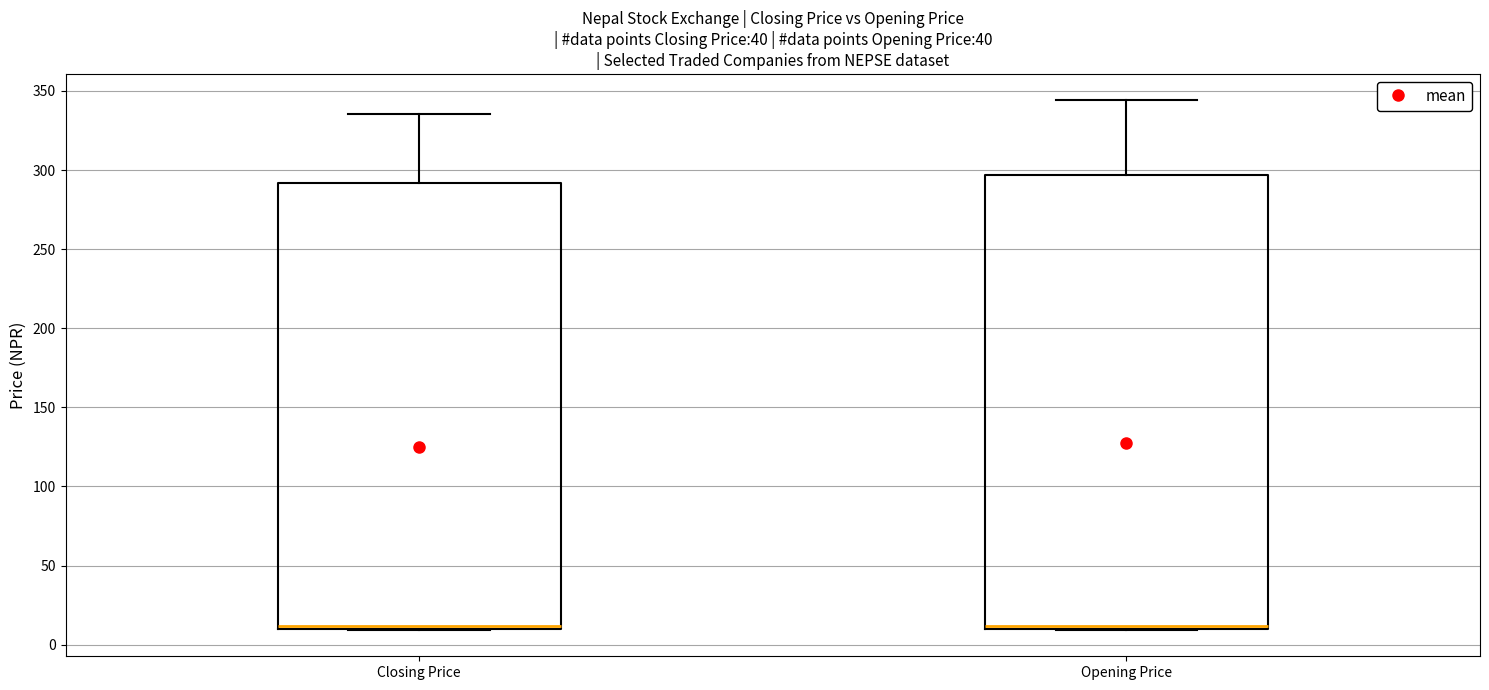

Reading left to right, transcribe this box plot: for each box, give where its median line is, the range the box spans, and where its two whiskers end, as read against the y-axis. The values are not printed on the chart, so give them approximately, as read against the axis.

Closing Price: median 10 (just above the box's lower edge), box 10 to 290, whiskers 10 to 335
Opening Price: median 10 (just above the box's lower edge), box 10 to 295, whiskers 10 to 345